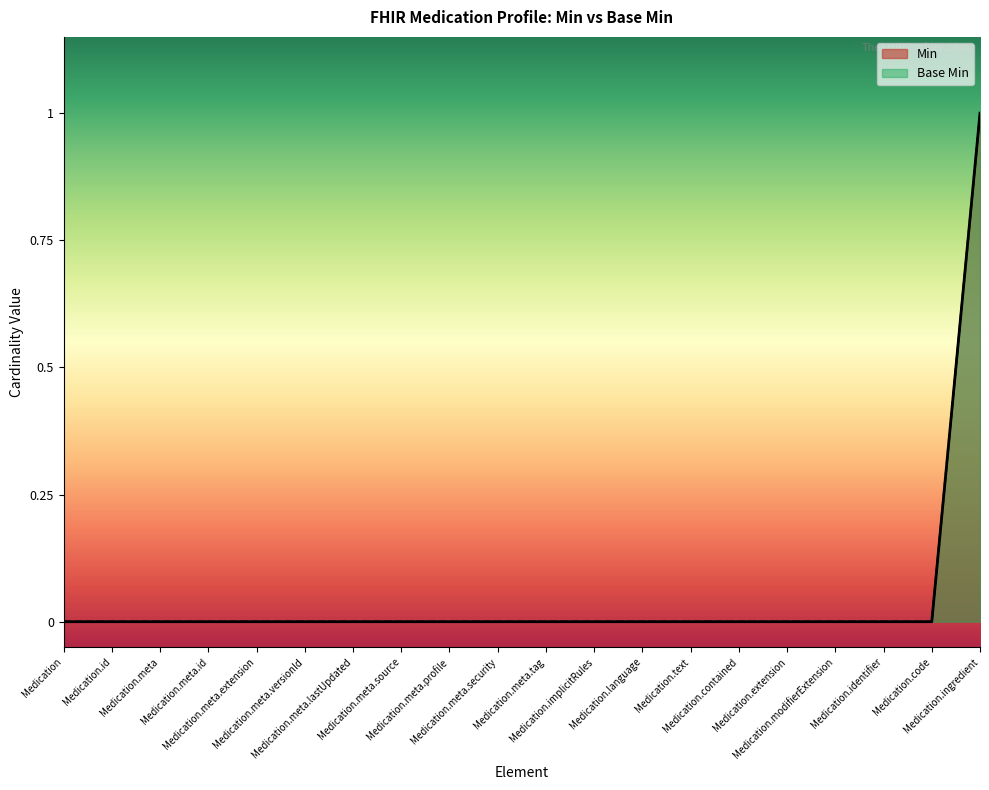

Between Medication.meta.lastUpdated and Medication.ingredient, which is larger?

Medication.ingredient